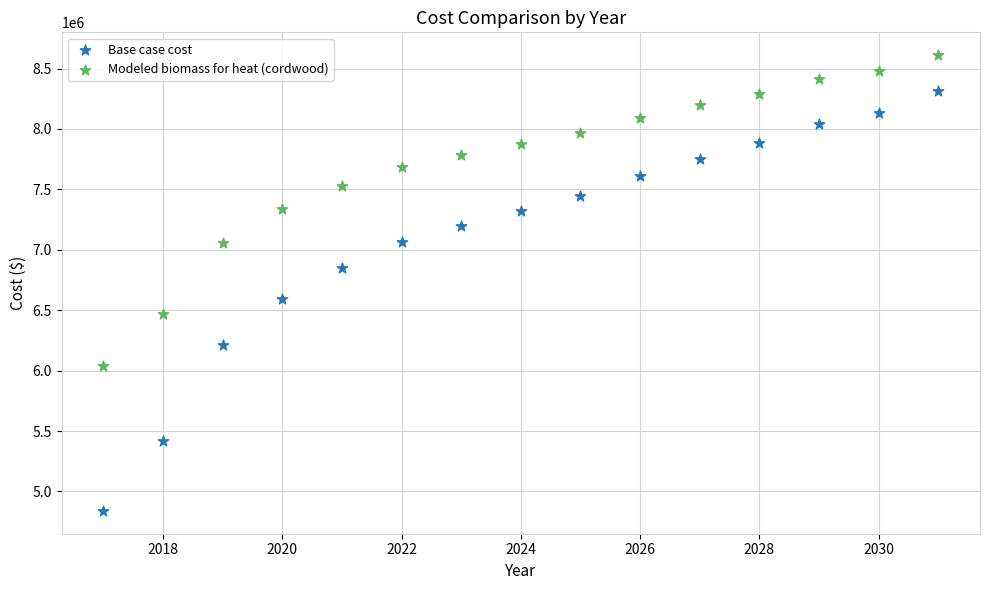

What are all the series names shown in the legend?

Base case cost, Modeled biomass for heat (cordwood)